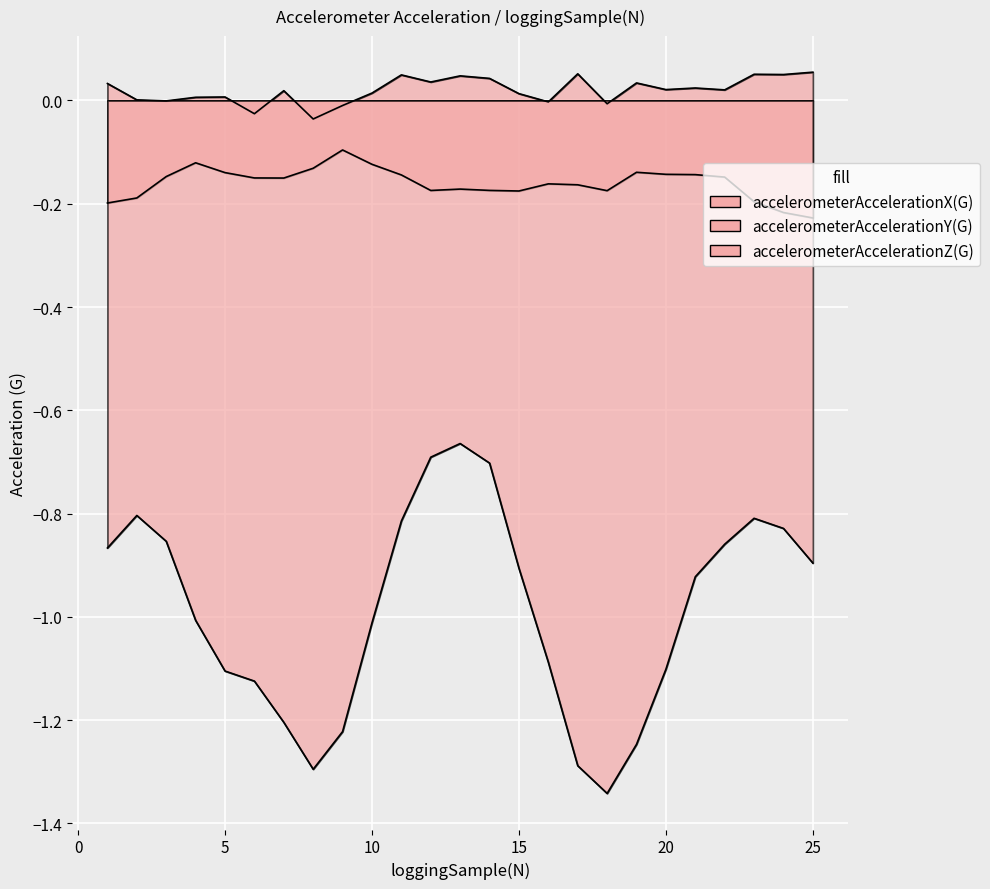

What is the spread (max minus min) of values at 23?

0.9